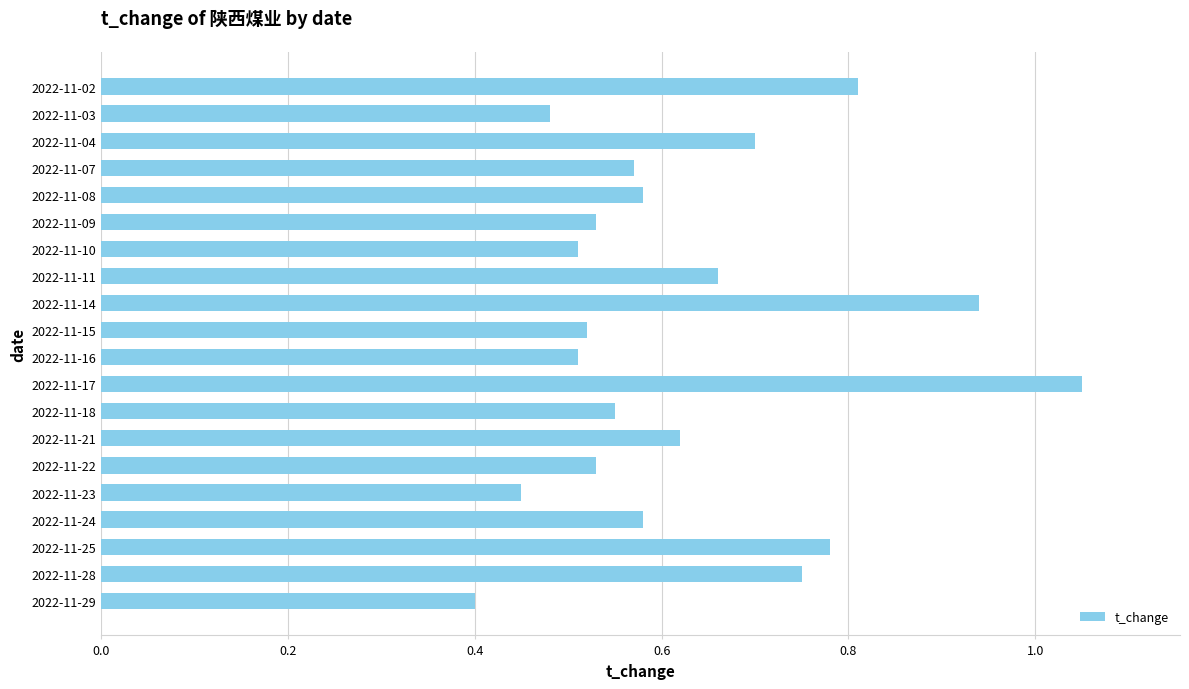

Is it true that the value at 2022-11-11 is 0.7?

True